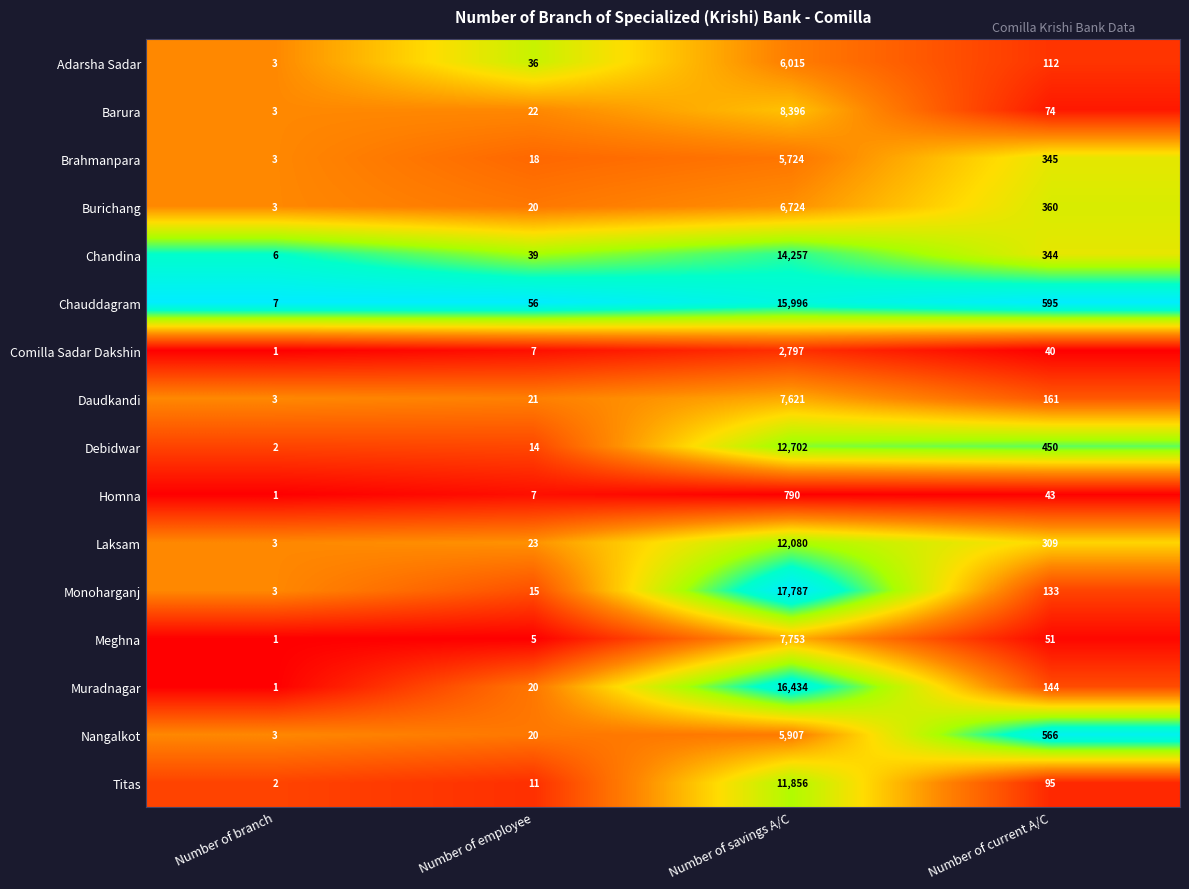

Which series changed the most between Number of employee and Number of current A/C?

Nangalkot